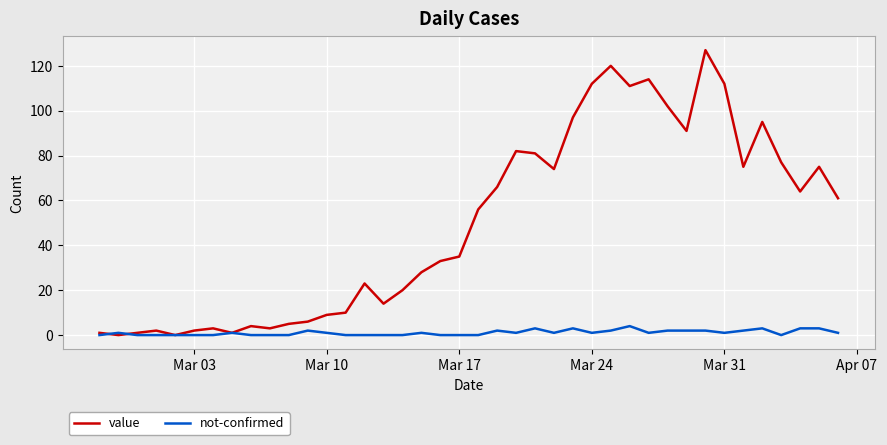

List the series in order of their peak value, lowest first.

not-confirmed, value